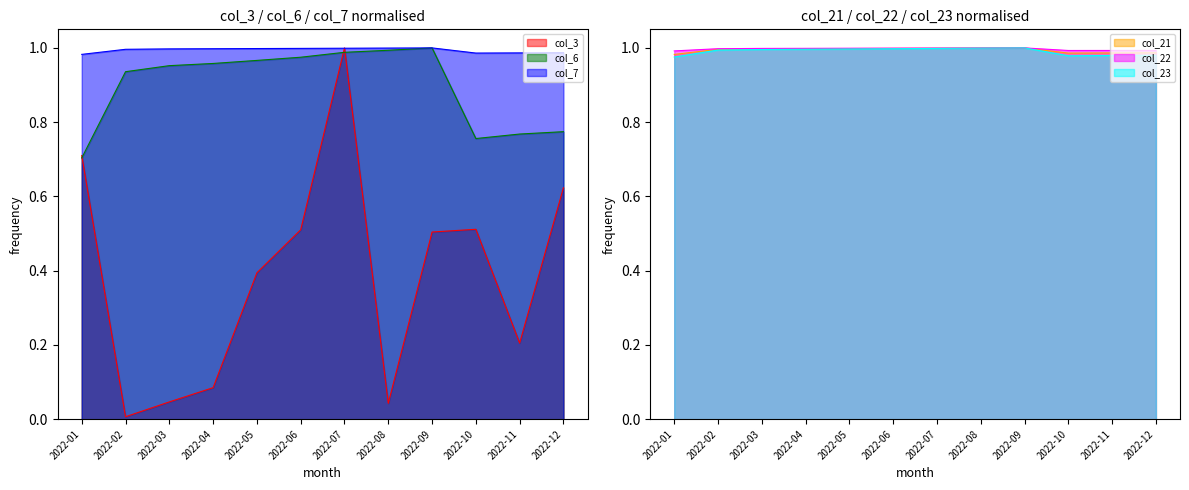

What is the difference between the second highest and second lowest values in the col_6 series?

0.2